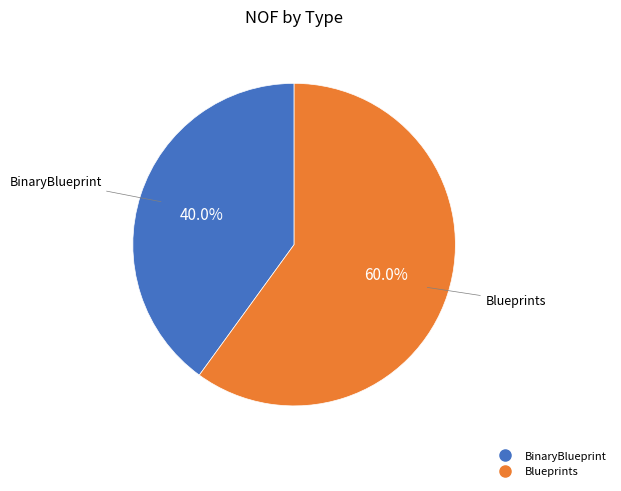

Is there any slice that represents more than half of the pie?

Yes